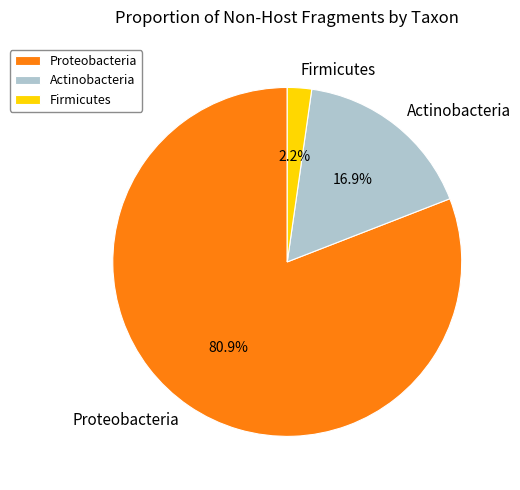

Do Firmicutes and Actinobacteria together represent more than half of the pie?

No